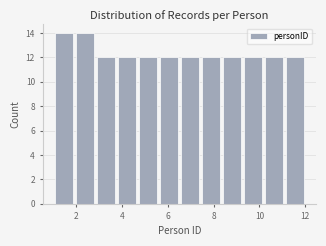

How tall is the bar that spans 2.8 to 3.8 on the x-axis? Neither the bar edges nor the heights are printed on the chart, so give them approximately, as read against the axes.

12